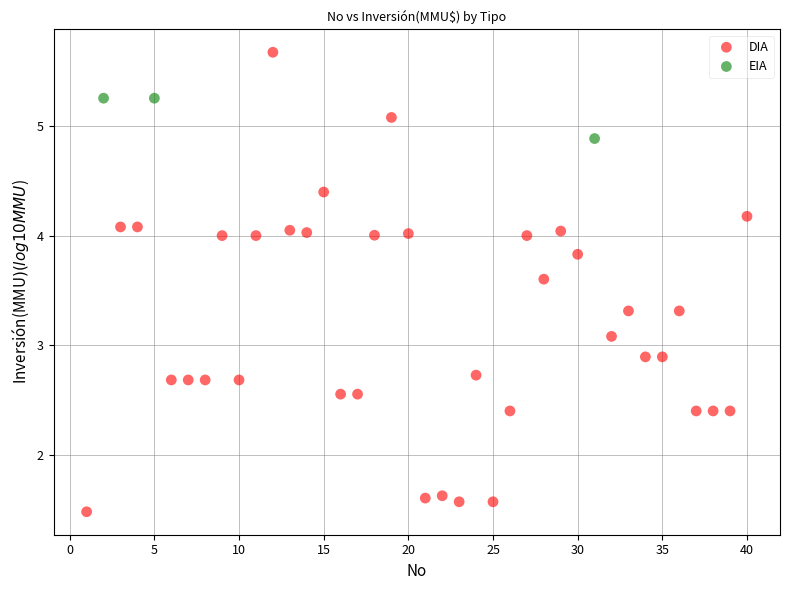

Which series has the widest spread of Y values?

DIA